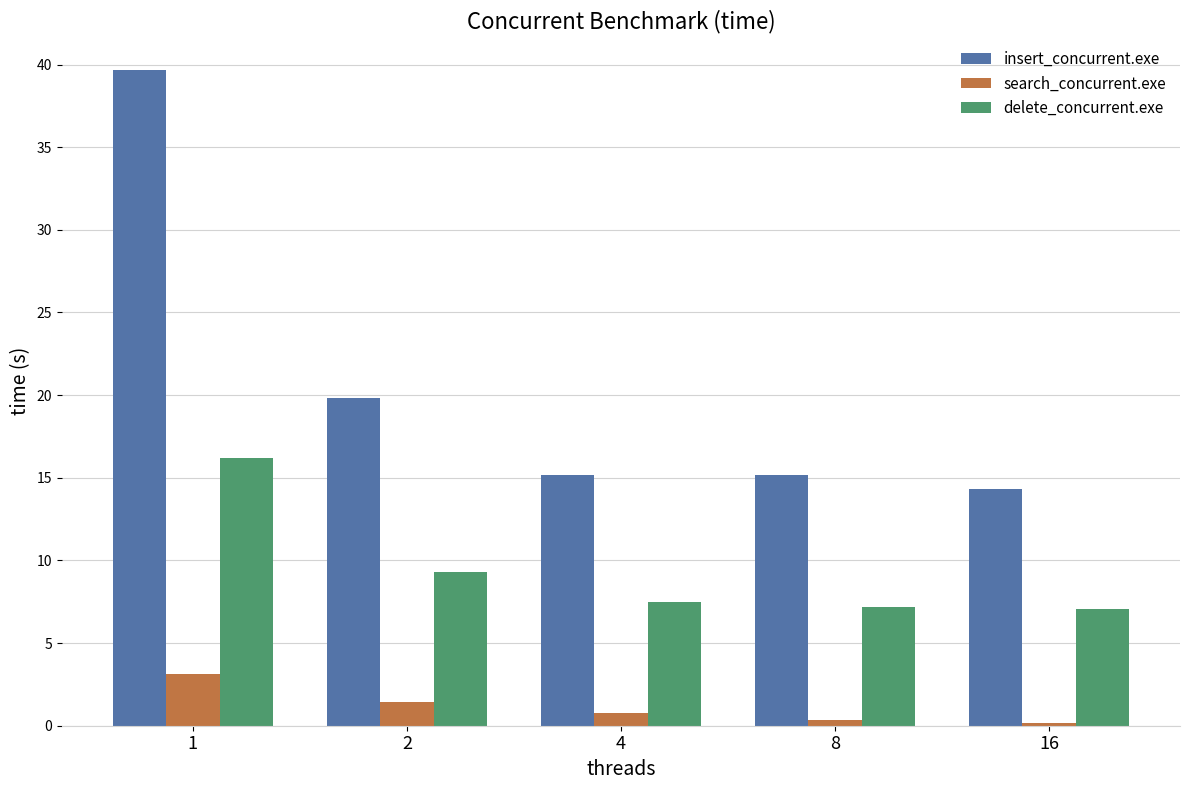

Is it true that delete_concurrent.exe equals 11.9 at 16?

False